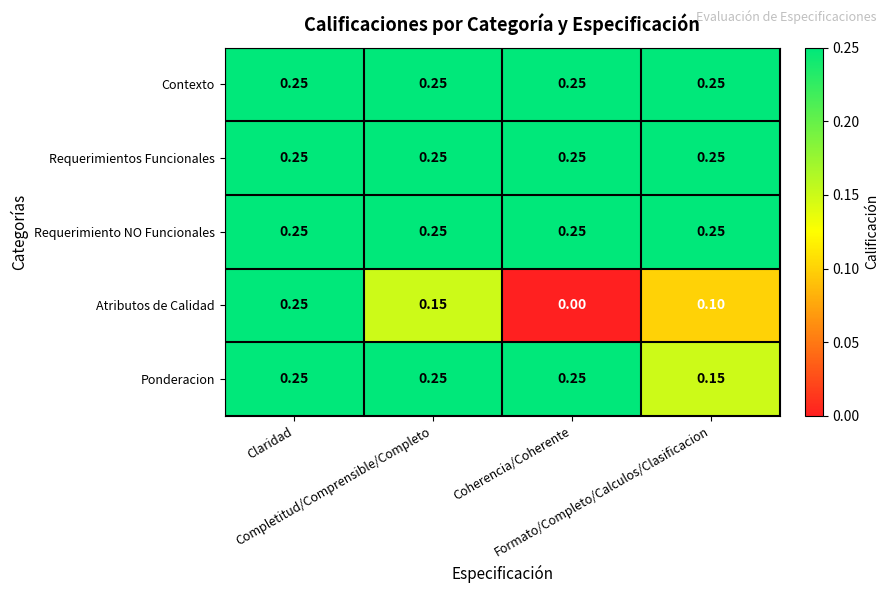

Which series has the widest spread of values?

Atributos de Calidad